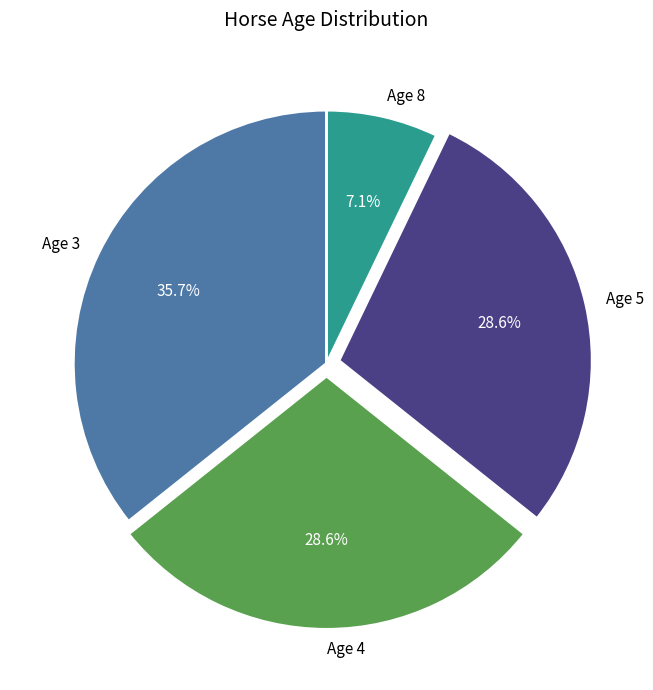

True or false: Age 4 accounts for 29% of the total.

True